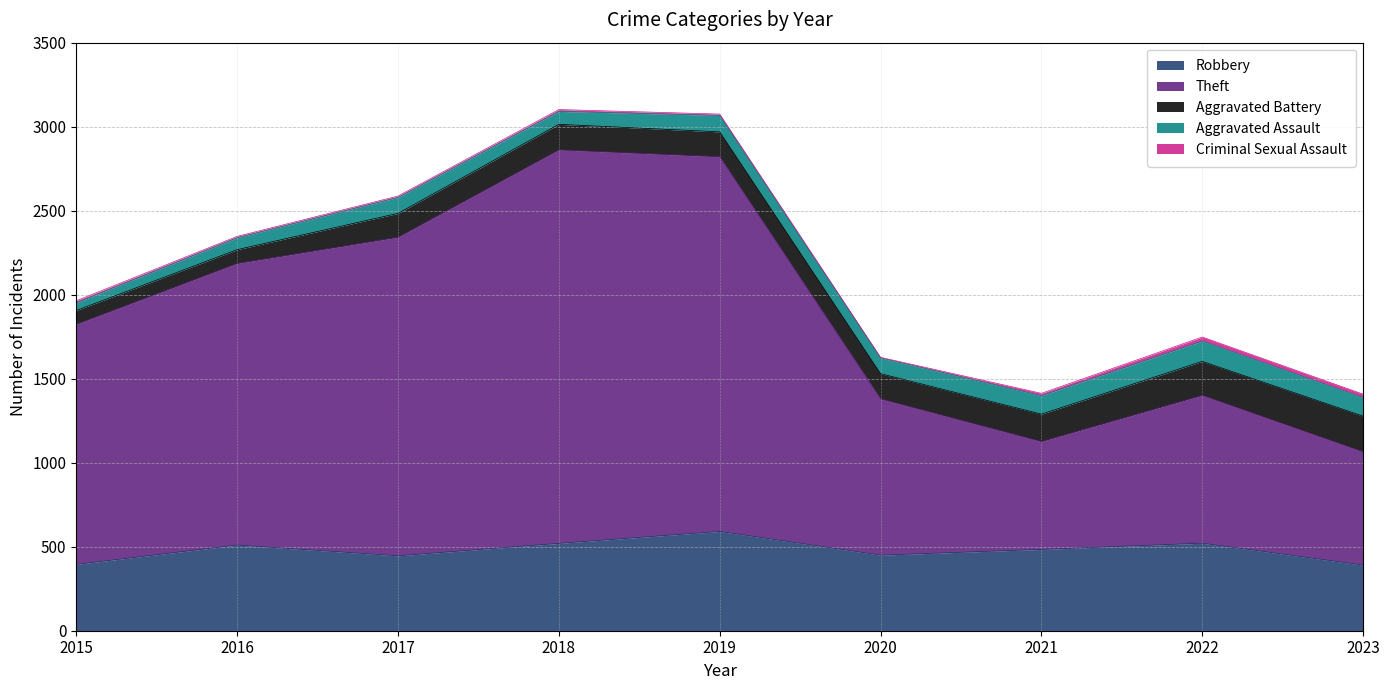

What is the maximum value shown in the chart?

2342